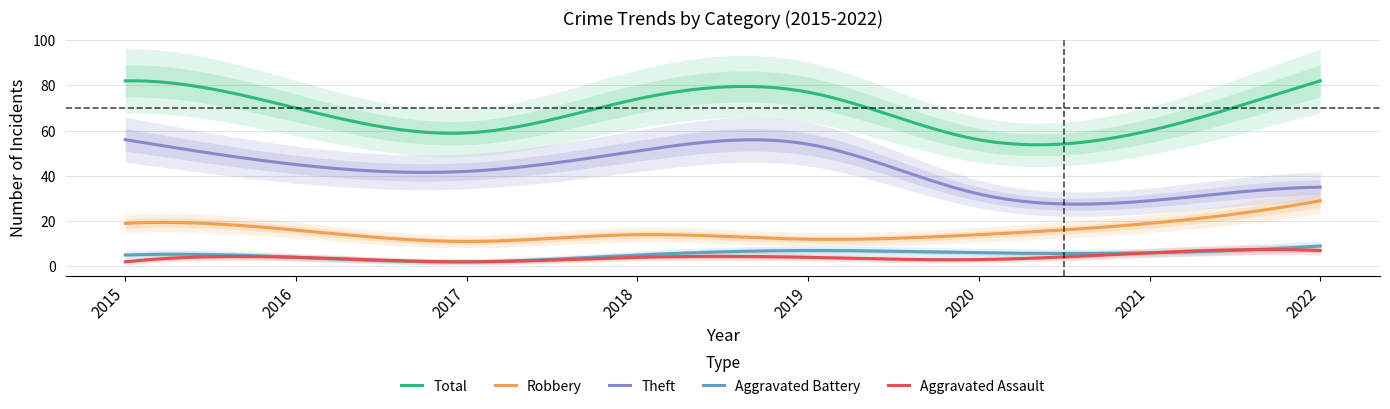

What is the difference between the maximum and minimum values in the Theft series?

28.5